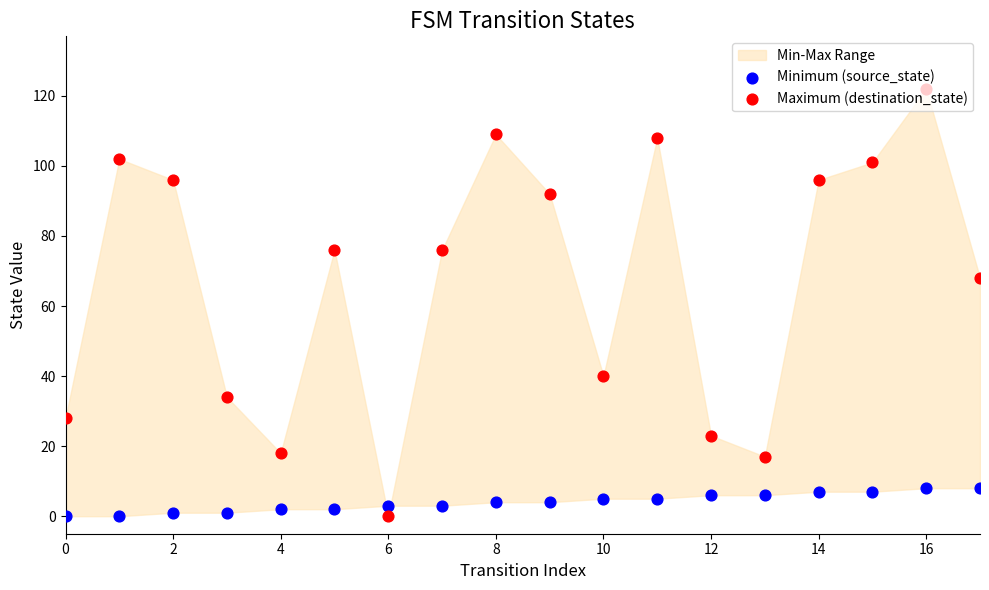

At how many categories does at least one series exceed 114?

1